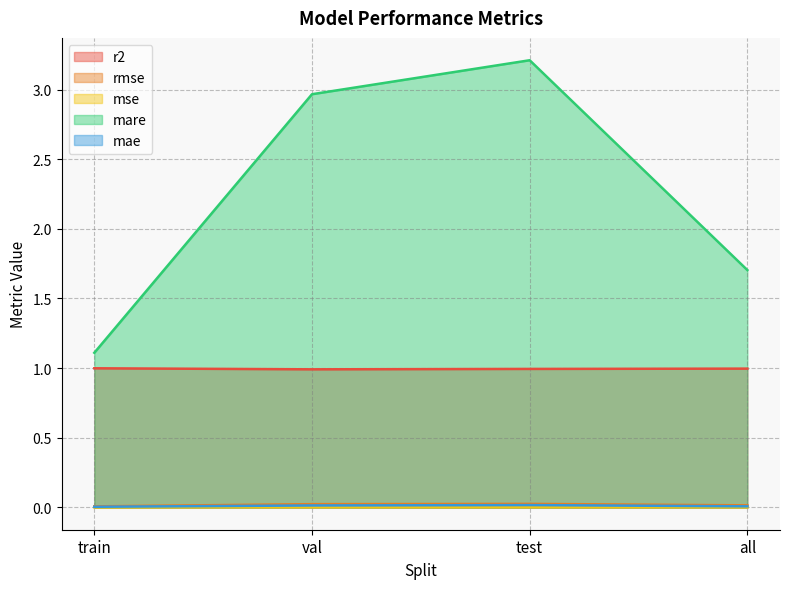

Rank the categories by mare value from lowest to highest.

train, all, val, test